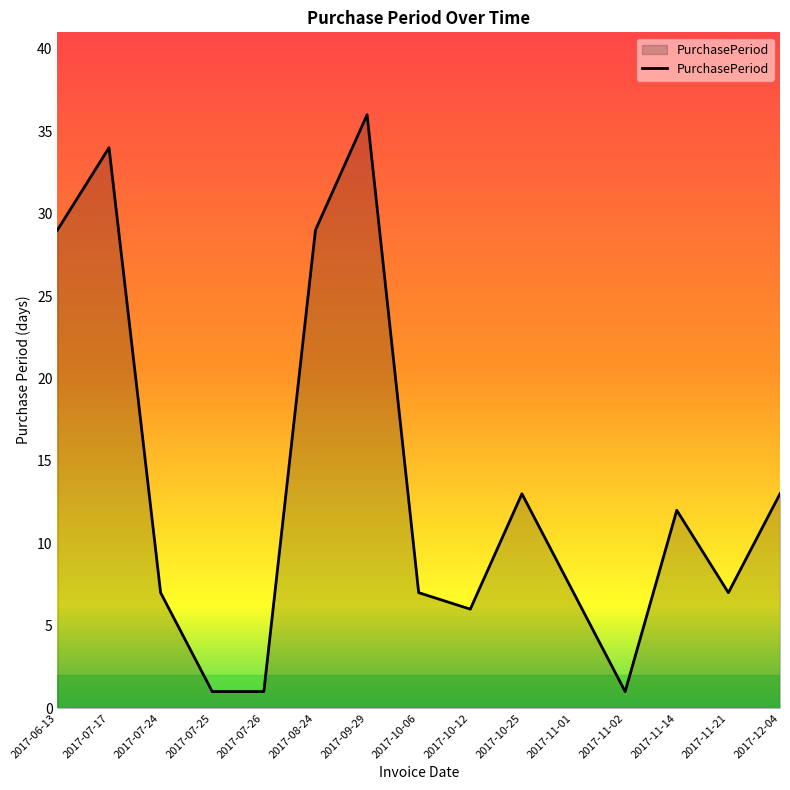

What is the greatest value displayed?

36